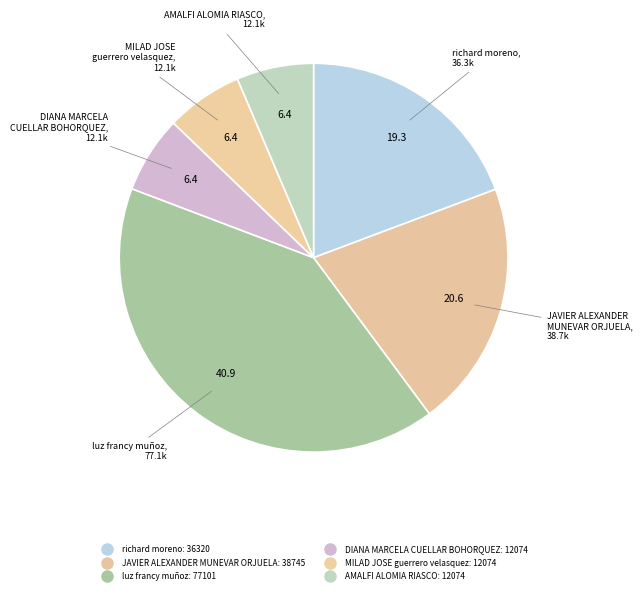

How many slices are in this pie chart?

6